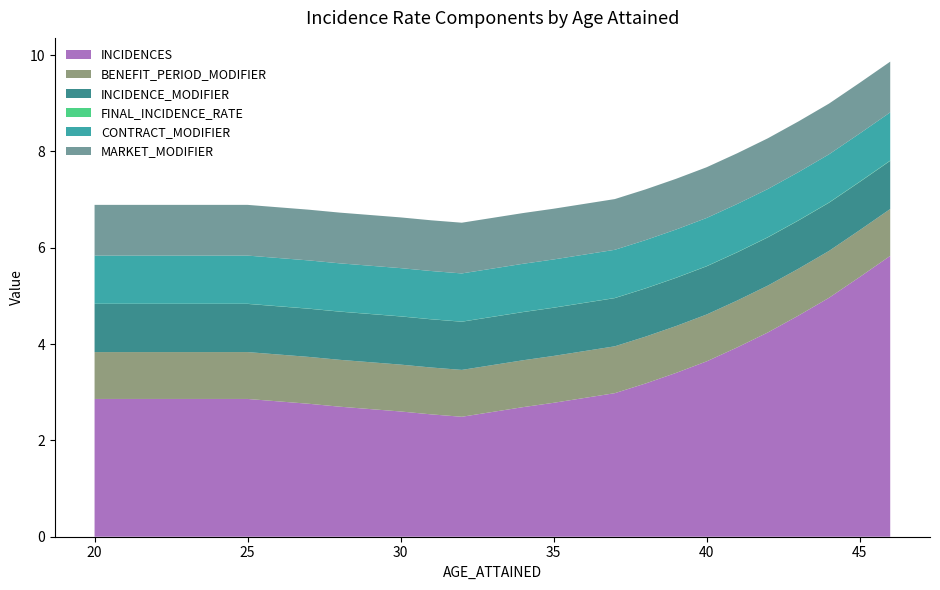

Reading left to right, what are all the values shown in this chart?

INCIDENCES: 2.9	2.9	2.9	2.9	2.9	2.9	2.8	2.8	2.7	2.6	2.6	2.5	2.5	2.6	2.7	2.8	2.9	3.0	3.2	3.4	3.6	3.9	4.2	4.6	5.0	5.4	5.8
BENEFIT_PERIOD_MODIFIER: 1.0	1.0	1.0	1.0	1.0	1.0	1.0	1.0	1.0	1.0	1.0	1.0	1.0	1.0	1.0	1.0	1.0	1.0	1.0	1.0	1.0	1.0	1.0	1.0	1.0	1.0	1.0
INCIDENCE_MODIFIER: 1.0	1.0	1.0	1.0	1.0	1.0	1.0	1.0	1.0	1.0	1.0	1.0	1.0	1.0	1.0	1.0	1.0	1.0	1.0	1.0	1.0	1.0	1.0	1.0	1.0	1.0	1.0
FINAL_INCIDENCE_RATE: 0.0	0.0	0.0	0.0	0.0	0.0	0.0	0.0	0.0	0.0	0.0	0.0	0.0	0.0	0.0	0.0	0.0	0.0	0.0	0.0	0.0	0.0	0.0	0.0	0.0	0.0	0.0
CONTRACT_MODIFIER: 1.0	1.0	1.0	1.0	1.0	1.0	1.0	1.0	1.0	1.0	1.0	1.0	1.0	1.0	1.0	1.0	1.0	1.0	1.0	1.0	1.0	1.0	1.0	1.0	1.0	1.0	1.0
MARKET_MODIFIER: 1.1	1.1	1.1	1.1	1.1	1.1	1.1	1.1	1.1	1.1	1.1	1.1	1.1	1.1	1.1	1.1	1.1	1.1	1.1	1.1	1.1	1.1	1.1	1.1	1.1	1.1	1.1